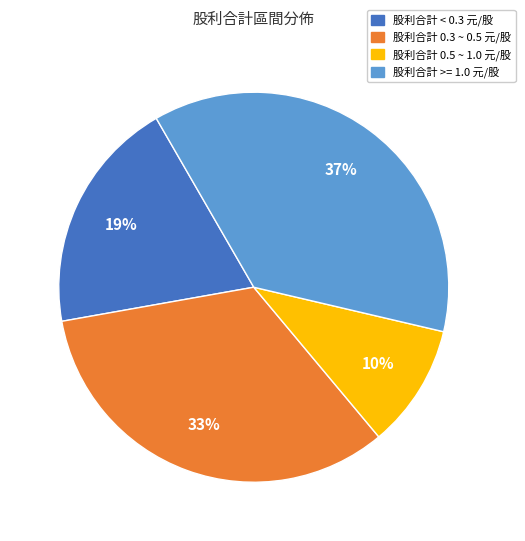

Is it true that 股利合計 >= 1.0 元/股 is 37% of the pie?

True